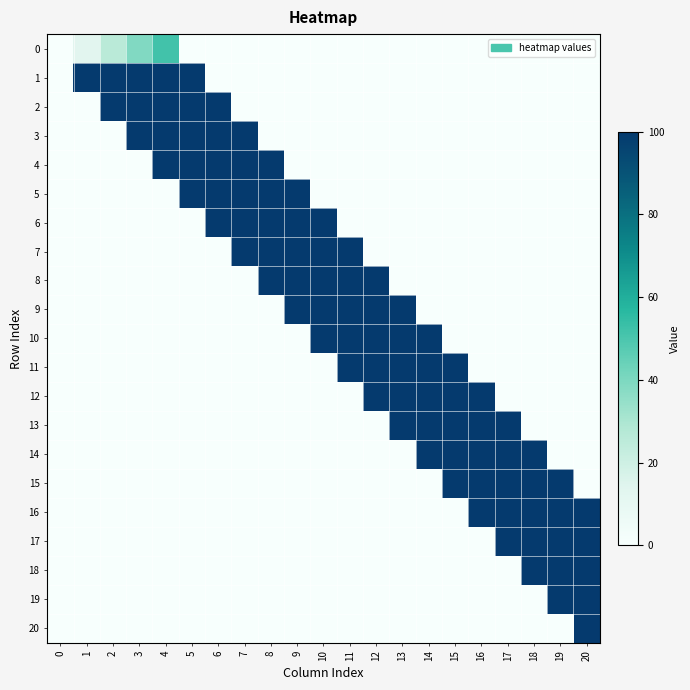

Reading left to right, extract all data points from this chart.

0: 0=0.0	1=13.0	2=25.9	3=38.9	4=51.9	5=0.0	6=0.0	7=0.0	8=0.0	9=0.0	10=0.0	11=0.0	12=0.0	13=0.0	14=0.0	15=0.0	16=0.0	17=0.0	18=0.0	19=0.0	20=0.0
1: 0=0.0	1=99.8	2=100.0	3=100.0	4=100.0	5=100.0	6=0.0	7=0.0	8=0.0	9=0.0	10=0.0	11=0.0	12=0.0	13=0.0	14=0.0	15=0.0	16=0.0	17=0.0	18=0.0	19=0.0	20=0.0
2: 0=0.0	1=0.0	2=100.0	3=100.0	4=100.0	5=100.0	6=100.0	7=0.0	8=0.0	9=0.0	10=0.0	11=0.0	12=0.0	13=0.0	14=0.0	15=0.0	16=0.0	17=0.0	18=0.0	19=0.0	20=0.0
3: 0=0.0	1=0.0	2=0.0	3=100.0	4=100.0	5=100.0	6=100.0	7=100.0	8=0.0	9=0.0	10=0.0	11=0.0	12=0.0	13=0.0	14=0.0	15=0.0	16=0.0	17=0.0	18=0.0	19=0.0	20=0.0
4: 0=0.0	1=0.0	2=0.0	3=0.0	4=100.0	5=100.0	6=100.0	7=100.0	8=100.0	9=0.0	10=0.0	11=0.0	12=0.0	13=0.0	14=0.0	15=0.0	16=0.0	17=0.0	18=0.0	19=0.0	20=0.0
5: 0=0.0	1=0.0	2=0.0	3=0.0	4=0.0	5=100.0	6=100.0	7=100.0	8=100.0	9=100.0	10=0.0	11=0.0	12=0.0	13=0.0	14=0.0	15=0.0	16=0.0	17=0.0	18=0.0	19=0.0	20=0.0
6: 0=0.0	1=0.0	2=0.0	3=0.0	4=0.0	5=0.0	6=100.0	7=100.0	8=100.0	9=100.0	10=100.0	11=0.0	12=0.0	13=0.0	14=0.0	15=0.0	16=0.0	17=0.0	18=0.0	19=0.0	20=0.0
7: 0=0.0	1=0.0	2=0.0	3=0.0	4=0.0	5=0.0	6=0.0	7=100.0	8=100.0	9=100.0	10=100.0	11=100.0	12=0.0	13=0.0	14=0.0	15=0.0	16=0.0	17=0.0	18=0.0	19=0.0	20=0.0
8: 0=0.0	1=0.0	2=0.0	3=0.0	4=0.0	5=0.0	6=0.0	7=0.0	8=100.0	9=100.0	10=100.0	11=100.0	12=100.0	13=0.0	14=0.0	15=0.0	16=0.0	17=0.0	18=0.0	19=0.0	20=0.0
9: 0=0.0	1=0.0	2=0.0	3=0.0	4=0.0	5=0.0	6=0.0	7=0.0	8=0.0	9=100.0	10=100.0	11=100.0	12=100.0	13=100.0	14=0.0	15=0.0	16=0.0	17=0.0	18=0.0	19=0.0	20=0.0
10: 0=0.0	1=0.0	2=0.0	3=0.0	4=0.0	5=0.0	6=0.0	7=0.0	8=0.0	9=0.0	10=100.0	11=100.0	12=100.0	13=100.0	14=100.0	15=0.0	16=0.0	17=0.0	18=0.0	19=0.0	20=0.0
11: 0=0.0	1=0.0	2=0.0	3=0.0	4=0.0	5=0.0	6=0.0	7=0.0	8=0.0	9=0.0	10=0.0	11=100.0	12=100.0	13=100.0	14=100.0	15=100.0	16=0.0	17=0.0	18=0.0	19=0.0	20=0.0
12: 0=0.0	1=0.0	2=0.0	3=0.0	4=0.0	5=0.0	6=0.0	7=0.0	8=0.0	9=0.0	10=0.0	11=0.0	12=100.0	13=100.0	14=100.0	15=100.0	16=100.0	17=0.0	18=0.0	19=0.0	20=0.0
13: 0=0.0	1=0.0	2=0.0	3=0.0	4=0.0	5=0.0	6=0.0	7=0.0	8=0.0	9=0.0	10=0.0	11=0.0	12=0.0	13=100.0	14=100.0	15=100.0	16=100.0	17=100.0	18=0.0	19=0.0	20=0.0
14: 0=0.0	1=0.0	2=0.0	3=0.0	4=0.0	5=0.0	6=0.0	7=0.0	8=0.0	9=0.0	10=0.0	11=0.0	12=0.0	13=0.0	14=100.0	15=100.0	16=100.0	17=100.0	18=100.0	19=0.0	20=0.0
15: 0=0.0	1=0.0	2=0.0	3=0.0	4=0.0	5=0.0	6=0.0	7=0.0	8=0.0	9=0.0	10=0.0	11=0.0	12=0.0	13=0.0	14=0.0	15=100.0	16=100.0	17=100.0	18=100.0	19=100.0	20=0.0
16: 0=0.0	1=0.0	2=0.0	3=0.0	4=0.0	5=0.0	6=0.0	7=0.0	8=0.0	9=0.0	10=0.0	11=0.0	12=0.0	13=0.0	14=0.0	15=0.0	16=100.0	17=100.0	18=100.0	19=100.0	20=100.0
17: 0=0.0	1=0.0	2=0.0	3=0.0	4=0.0	5=0.0	6=0.0	7=0.0	8=0.0	9=0.0	10=0.0	11=0.0	12=0.0	13=0.0	14=0.0	15=0.0	16=0.0	17=100.0	18=100.0	19=100.0	20=100.0
18: 0=0.0	1=0.0	2=0.0	3=0.0	4=0.0	5=0.0	6=0.0	7=0.0	8=0.0	9=0.0	10=0.0	11=0.0	12=0.0	13=0.0	14=0.0	15=0.0	16=0.0	17=0.0	18=100.0	19=100.0	20=100.0
19: 0=0.0	1=0.0	2=0.0	3=0.0	4=0.0	5=0.0	6=0.0	7=0.0	8=0.0	9=0.0	10=0.0	11=0.0	12=0.0	13=0.0	14=0.0	15=0.0	16=0.0	17=0.0	18=0.0	19=100.0	20=100.0
20: 0=0.0	1=0.0	2=0.0	3=0.0	4=0.0	5=0.0	6=0.0	7=0.0	8=0.0	9=0.0	10=0.0	11=0.0	12=0.0	13=0.0	14=0.0	15=0.0	16=0.0	17=0.0	18=0.0	19=0.0	20=100.0